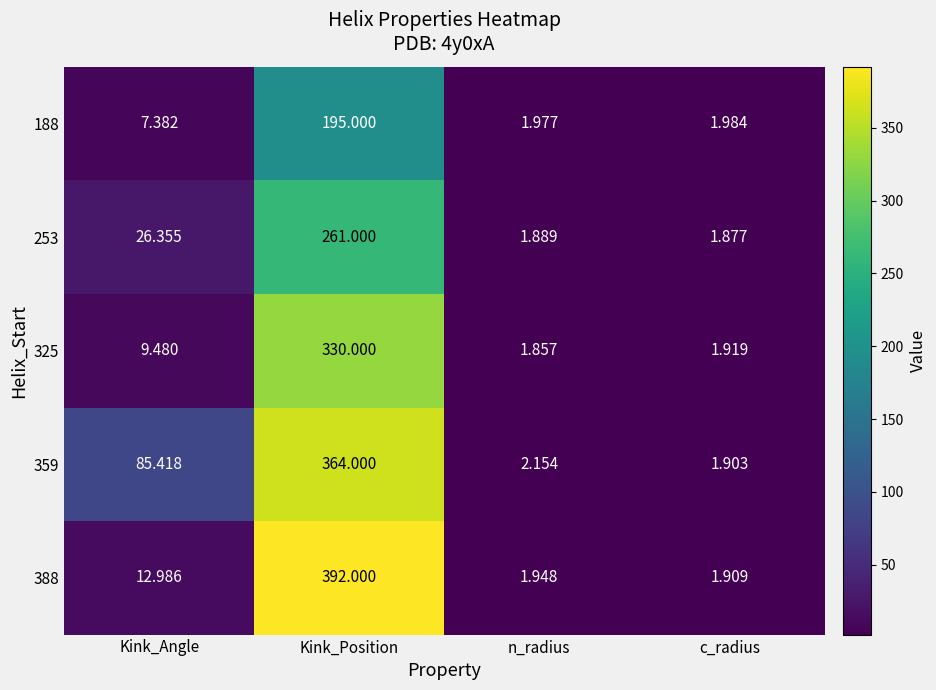

Rank the categories by 388 value from lowest to highest.

c_radius, n_radius, Kink_Angle, Kink_Position